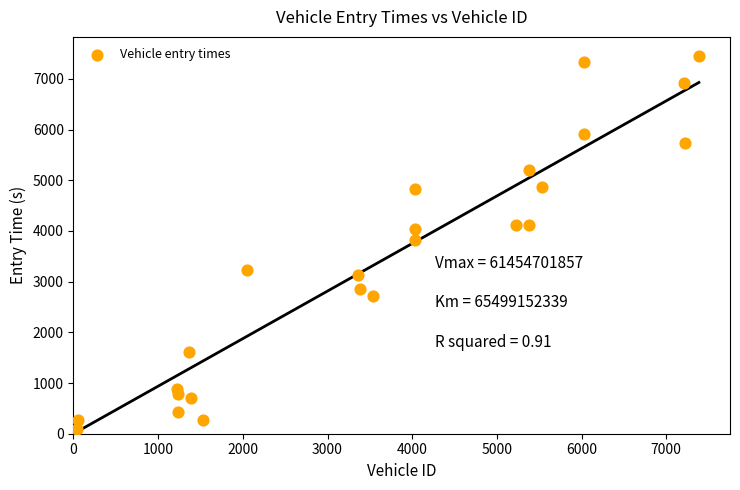

What is the range of X values (max minus min)?

7347.0